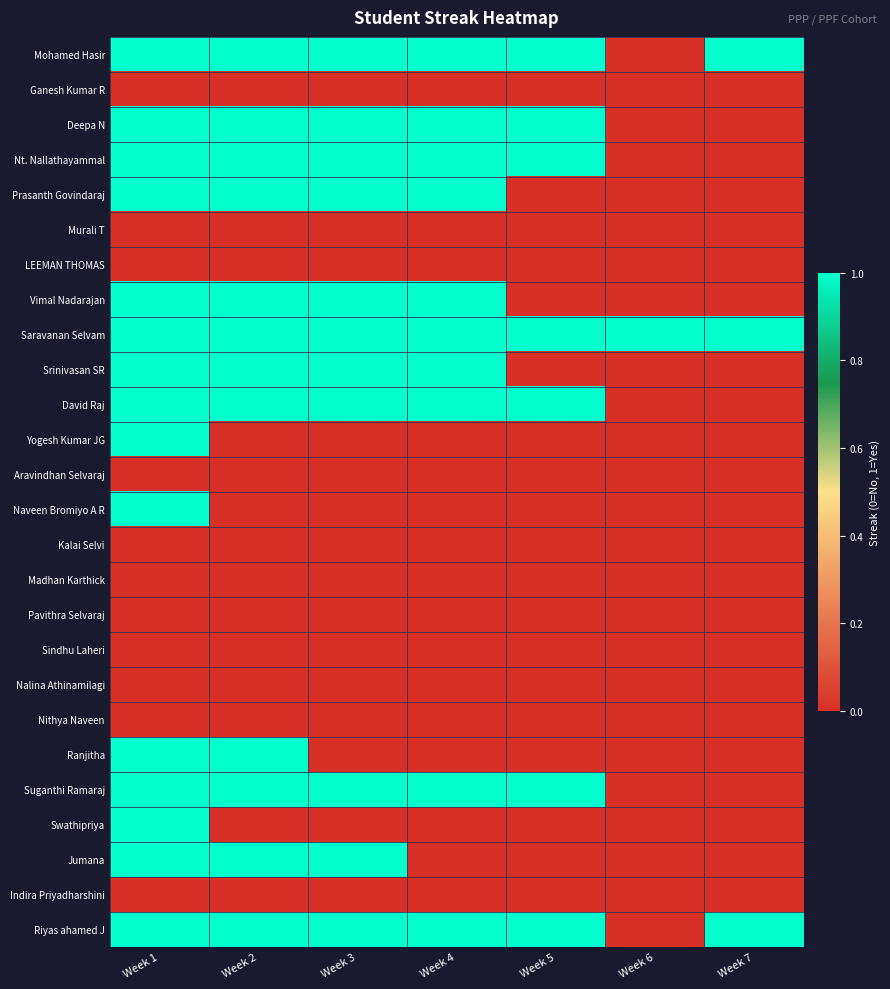

Reading left to right, extract all data points from this chart.

Mohamed Hasir: Week 1=1	Week 2=1	Week 3=1	Week 4=1	Week 5=1	Week 6=0	Week 7=1
Ganesh Kumar R: Week 1=0	Week 2=0	Week 3=0	Week 4=0	Week 5=0	Week 6=0	Week 7=0
Deepa N: Week 1=1	Week 2=1	Week 3=1	Week 4=1	Week 5=1	Week 6=0	Week 7=0
Nt. Nallathayammal: Week 1=1	Week 2=1	Week 3=1	Week 4=1	Week 5=1	Week 6=0	Week 7=0
Prasanth Govindaraj: Week 1=1	Week 2=1	Week 3=1	Week 4=1	Week 5=0	Week 6=0	Week 7=0
Murali T: Week 1=0	Week 2=0	Week 3=0	Week 4=0	Week 5=0	Week 6=0	Week 7=0
LEEMAN THOMAS: Week 1=0	Week 2=0	Week 3=0	Week 4=0	Week 5=0	Week 6=0	Week 7=0
Vimal Nadarajan: Week 1=1	Week 2=1	Week 3=1	Week 4=1	Week 5=0	Week 6=0	Week 7=0
Saravanan Selvam: Week 1=1	Week 2=1	Week 3=1	Week 4=1	Week 5=1	Week 6=1	Week 7=1
Srinivasan SR: Week 1=1	Week 2=1	Week 3=1	Week 4=1	Week 5=0	Week 6=0	Week 7=0
David Raj: Week 1=1	Week 2=1	Week 3=1	Week 4=1	Week 5=1	Week 6=0	Week 7=0
Yogesh Kumar JG: Week 1=1	Week 2=0	Week 3=0	Week 4=0	Week 5=0	Week 6=0	Week 7=0
Aravindhan Selvaraj: Week 1=0	Week 2=0	Week 3=0	Week 4=0	Week 5=0	Week 6=0	Week 7=0
Naveen Bromiyo A R: Week 1=1	Week 2=0	Week 3=0	Week 4=0	Week 5=0	Week 6=0	Week 7=0
Kalai Selvi: Week 1=0	Week 2=0	Week 3=0	Week 4=0	Week 5=0	Week 6=0	Week 7=0
Madhan Karthick: Week 1=0	Week 2=0	Week 3=0	Week 4=0	Week 5=0	Week 6=0	Week 7=0
Pavithra Selvaraj: Week 1=0	Week 2=0	Week 3=0	Week 4=0	Week 5=0	Week 6=0	Week 7=0
Sindhu Laheri: Week 1=0	Week 2=0	Week 3=0	Week 4=0	Week 5=0	Week 6=0	Week 7=0
Nalina Athinamilagi: Week 1=0	Week 2=0	Week 3=0	Week 4=0	Week 5=0	Week 6=0	Week 7=0
Nithya Naveen: Week 1=0	Week 2=0	Week 3=0	Week 4=0	Week 5=0	Week 6=0	Week 7=0
Ranjitha: Week 1=1	Week 2=1	Week 3=0	Week 4=0	Week 5=0	Week 6=0	Week 7=0
Suganthi Ramaraj: Week 1=1	Week 2=1	Week 3=1	Week 4=1	Week 5=1	Week 6=0	Week 7=0
Swathipriya: Week 1=1	Week 2=0	Week 3=0	Week 4=0	Week 5=0	Week 6=0	Week 7=0
Jumana: Week 1=1	Week 2=1	Week 3=1	Week 4=0	Week 5=0	Week 6=0	Week 7=0
Indira Priyadharshini: Week 1=0	Week 2=0	Week 3=0	Week 4=0	Week 5=0	Week 6=0	Week 7=0
Riyas ahamed J: Week 1=1	Week 2=1	Week 3=1	Week 4=1	Week 5=1	Week 6=0	Week 7=1